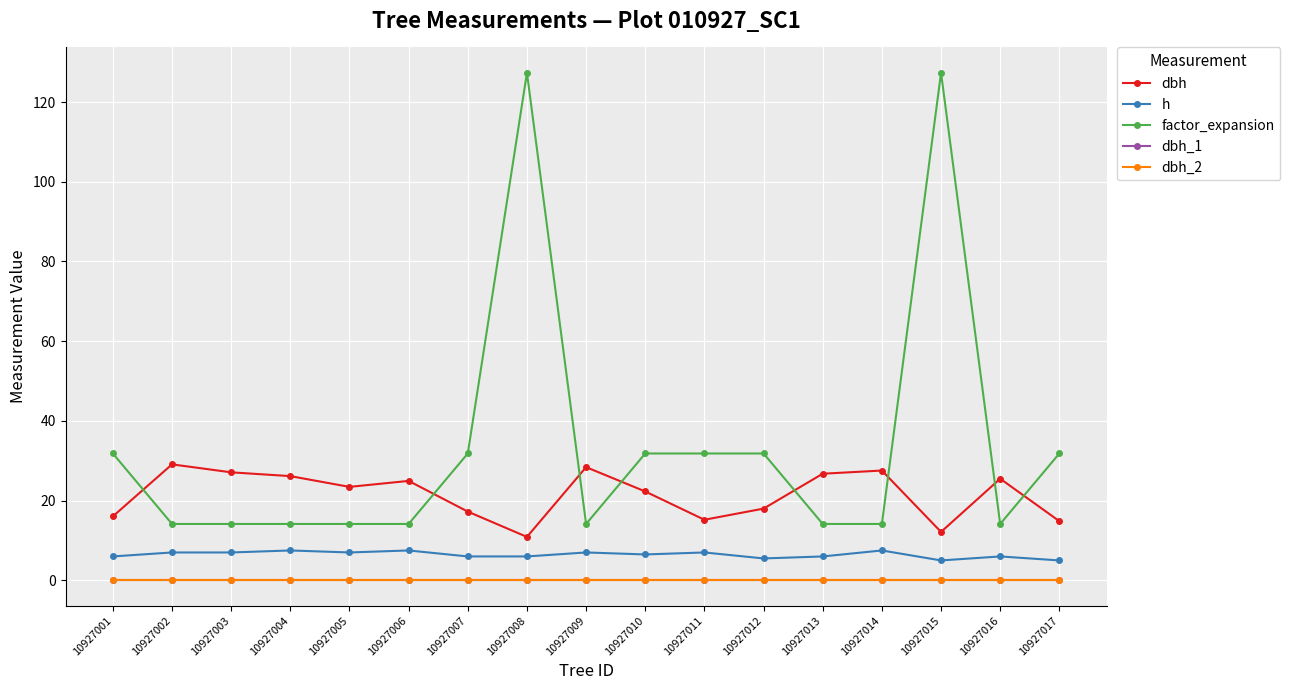

What is the total value across all series at 10927005?

44.6